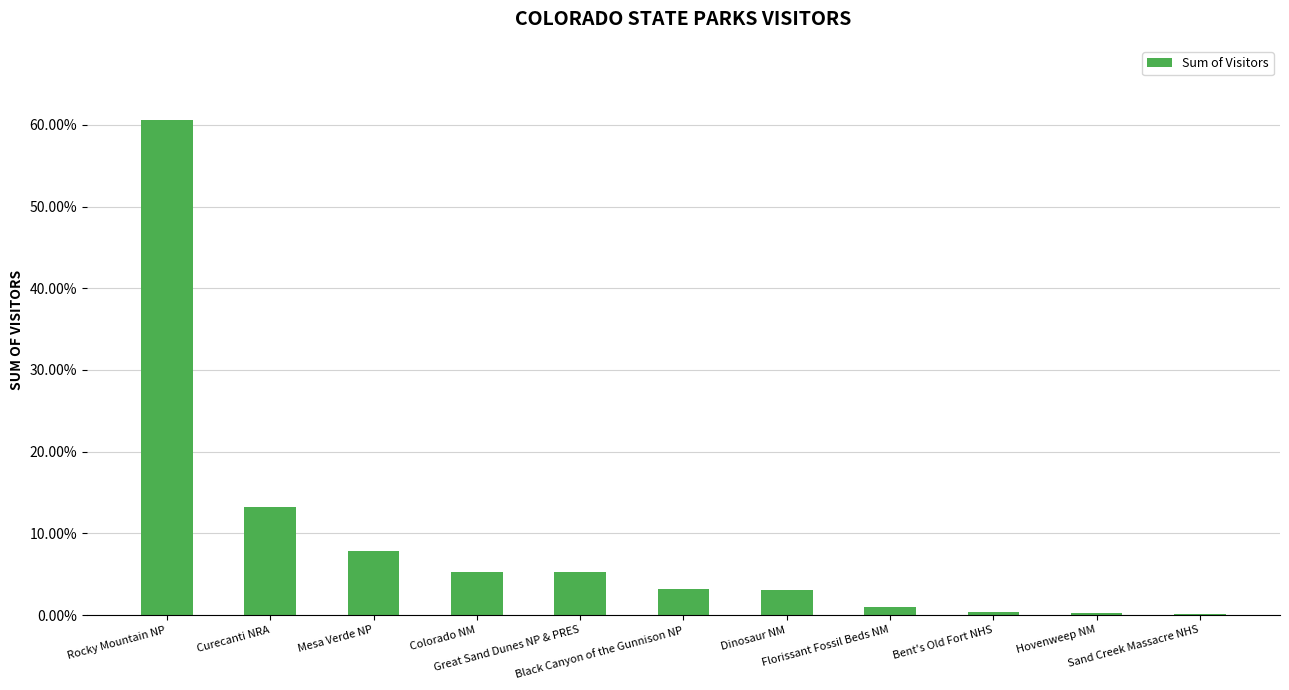

Which category has the lowest value across all series?

Sand Creek Massacre NHS